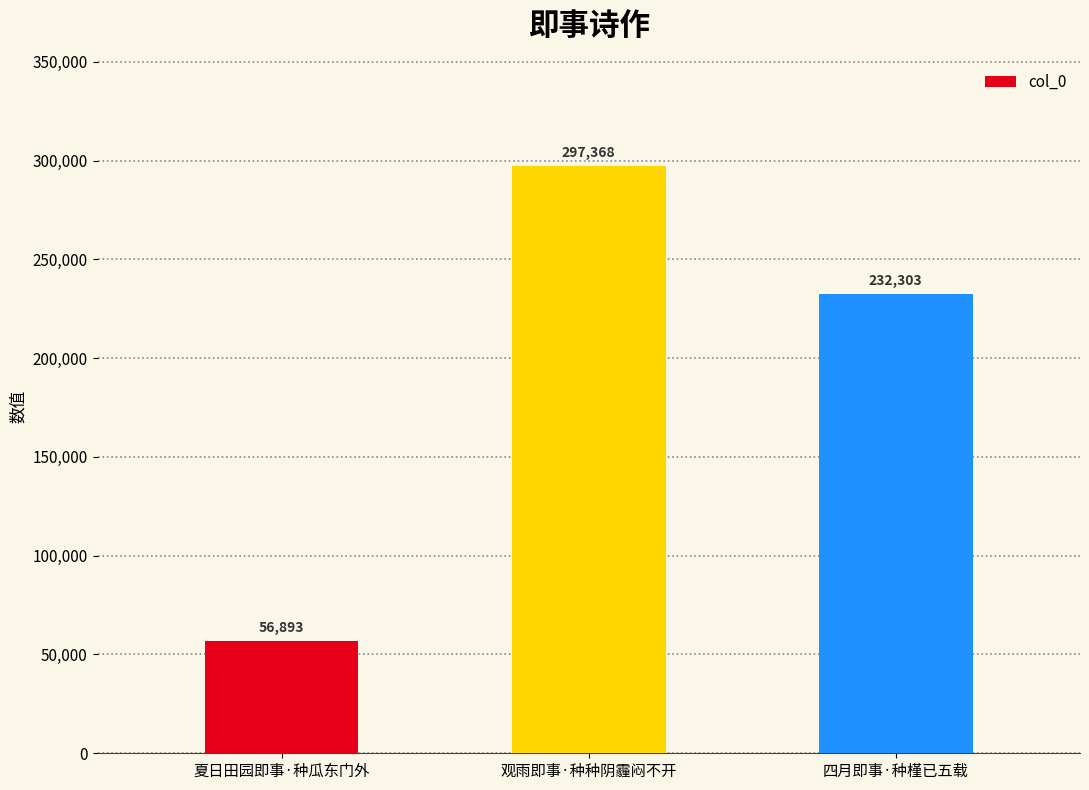

True or false: the data shows 297368 at 观雨即事·种种阴霾闷不开.

True